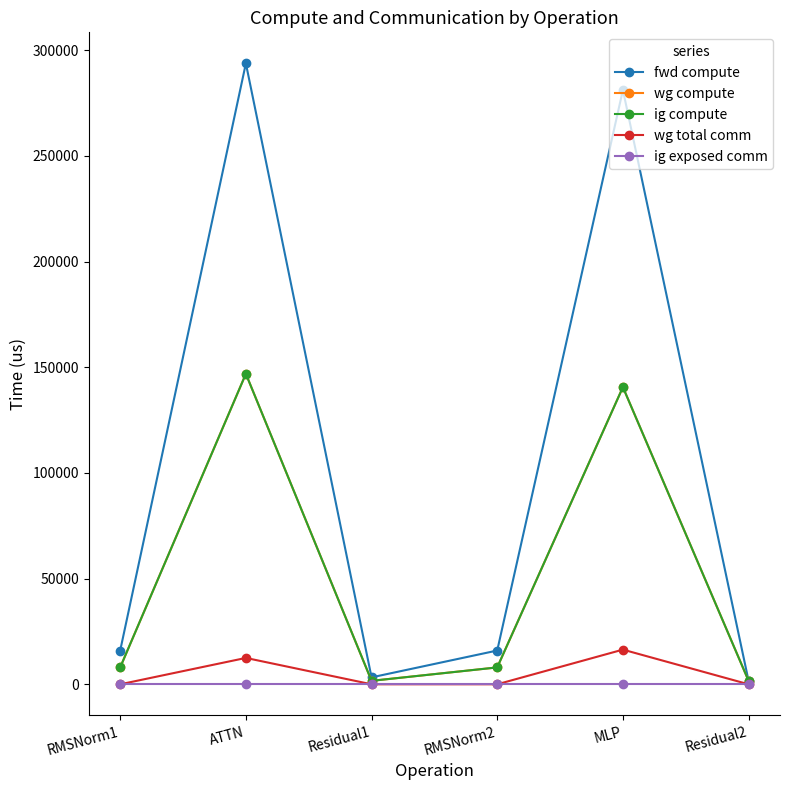

True or false: wg total comm and ig exposed comm intersect in this chart.

False